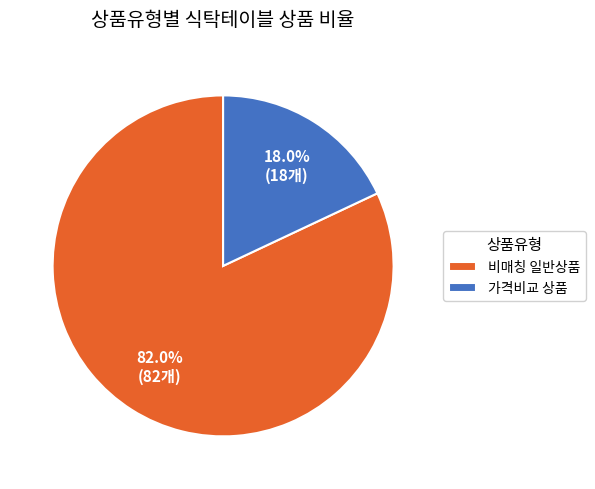

Count the number of slices in the pie.

2